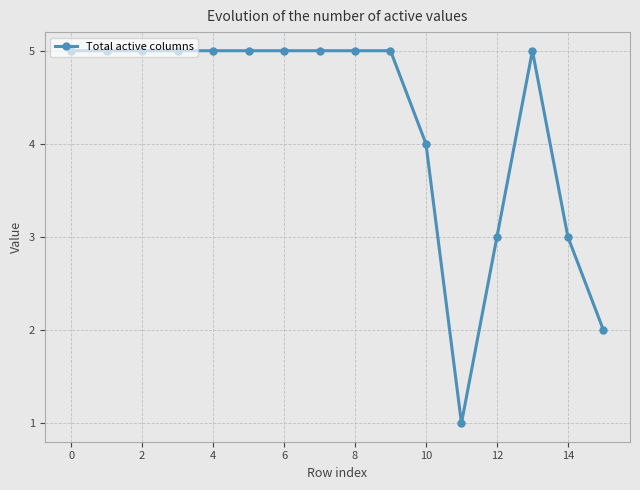

What is the maximum value shown in the chart?

5